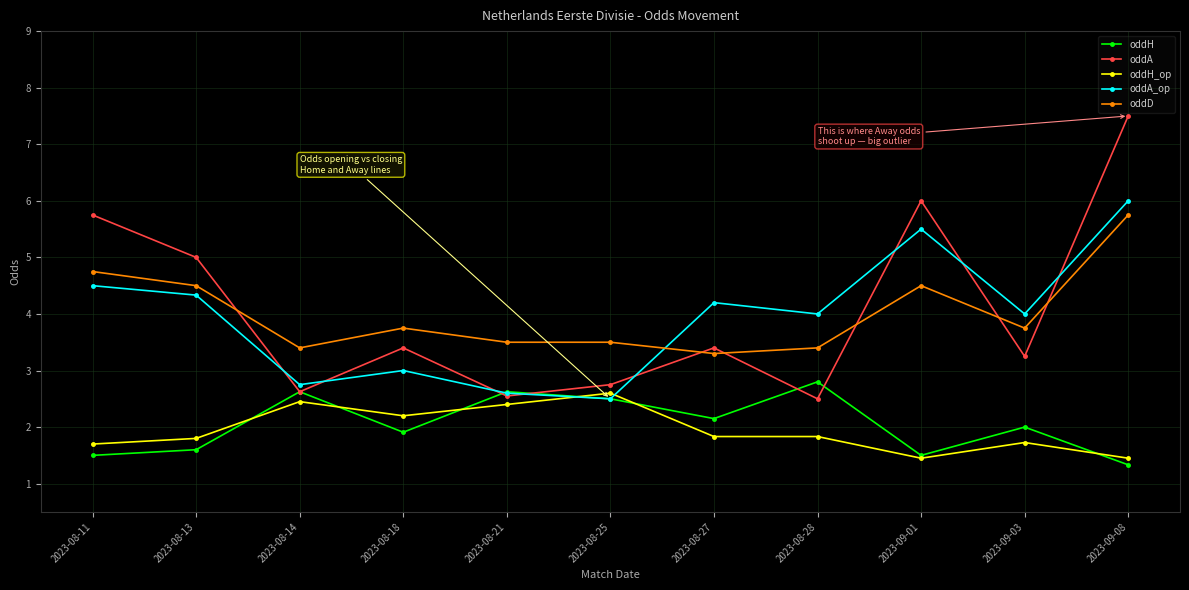

Read the oddH value at 2023-09-01.

1.5